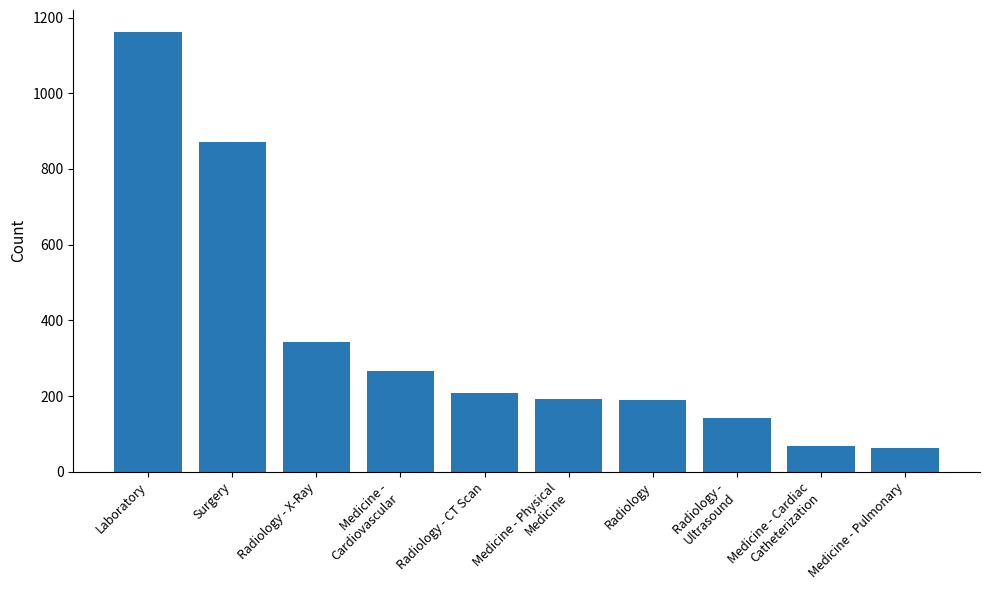

Does the chart contain stacked bars?

No